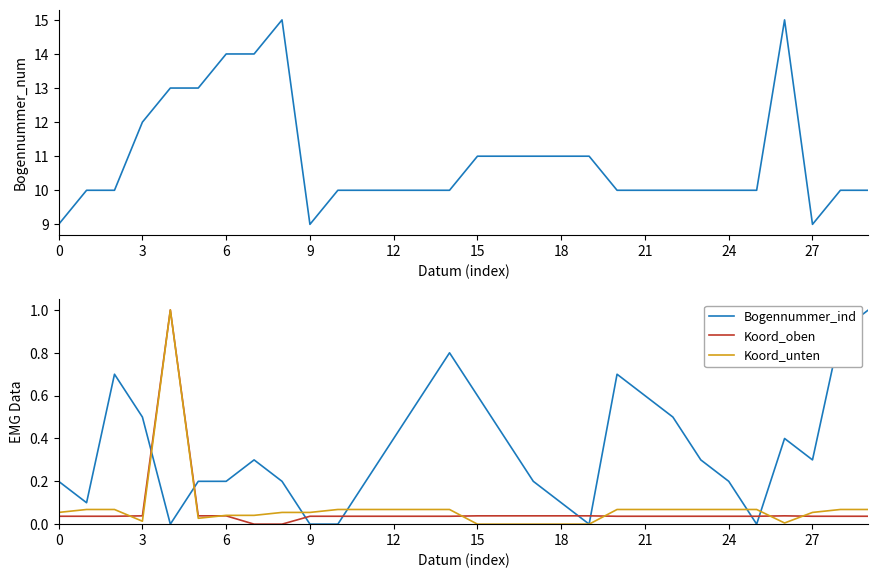

What is the maximum value for Koord_oben?

1.0